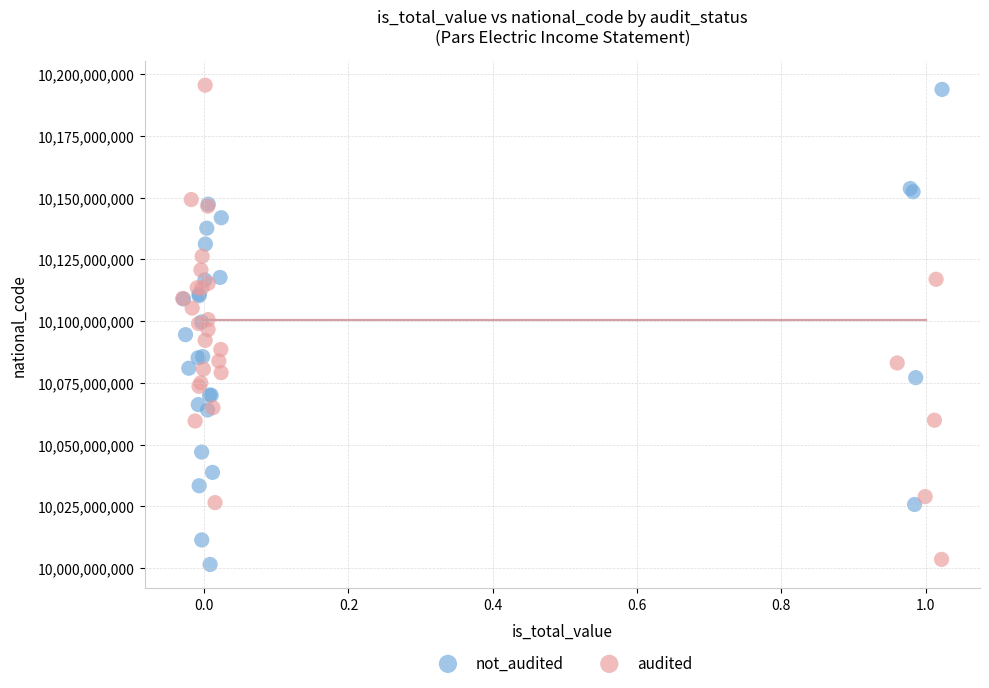

Which series reaches the maximum Y coordinate?

audited